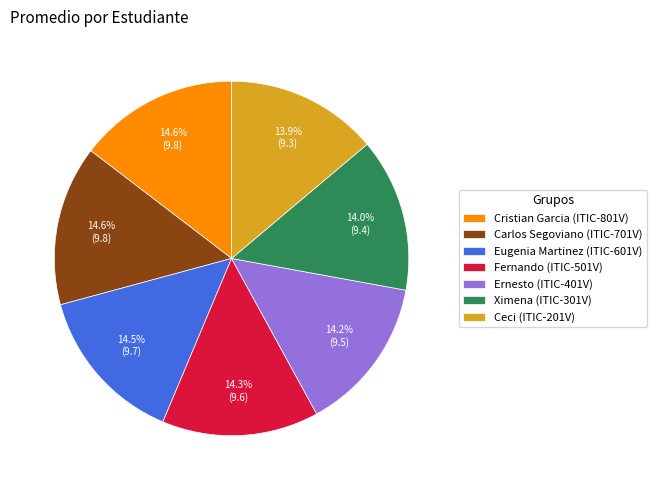

Approximately how many times larger is the value at Ceci (ITIC-201V) compared to Eugenia Martinez (ITIC-601V)?

1.0